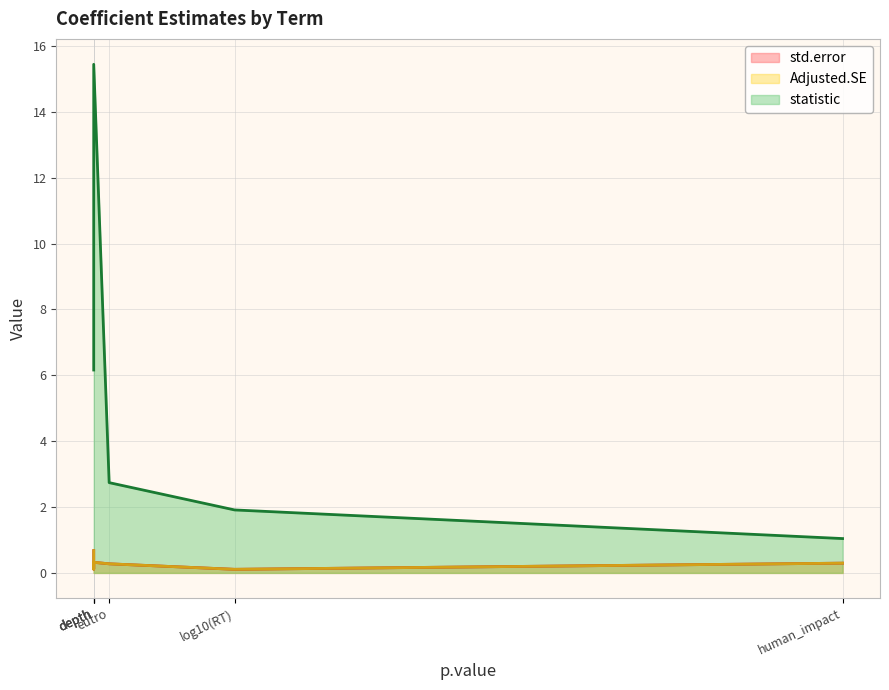

True or false: statistic and Adjusted.SE intersect in this chart.

False